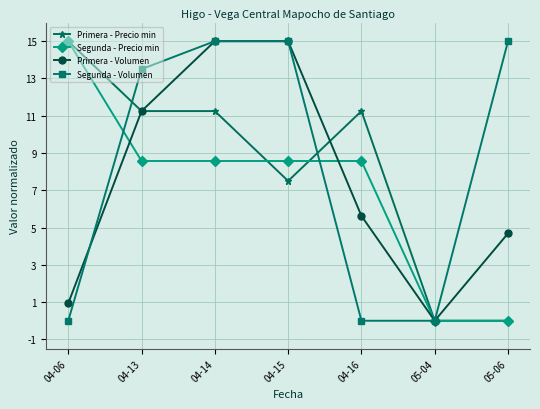

In Primera - Volumen, how many points are lower than both neighbors (excluding endpoints)?

1